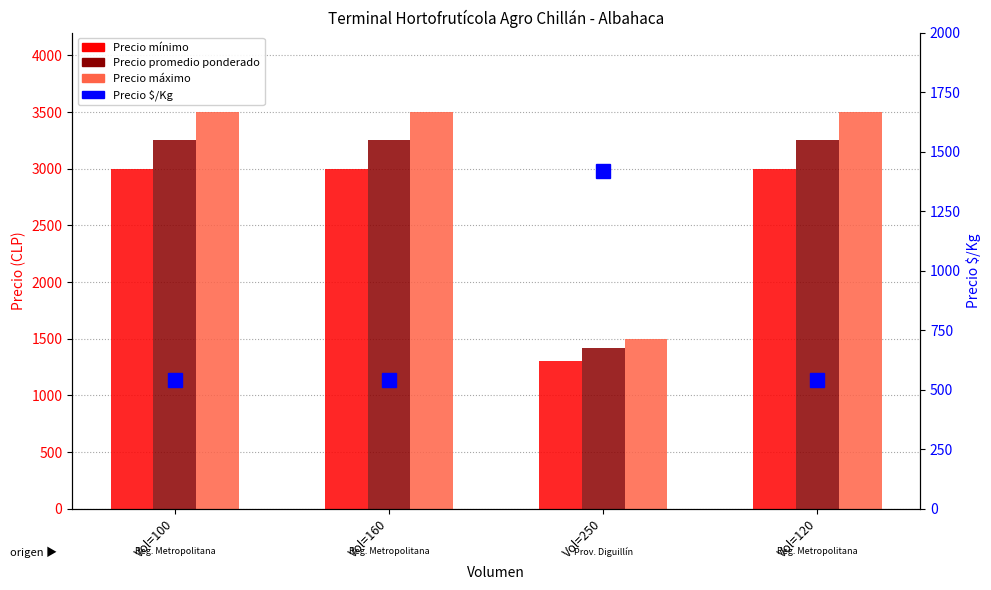

What is the smallest value displayed?

542